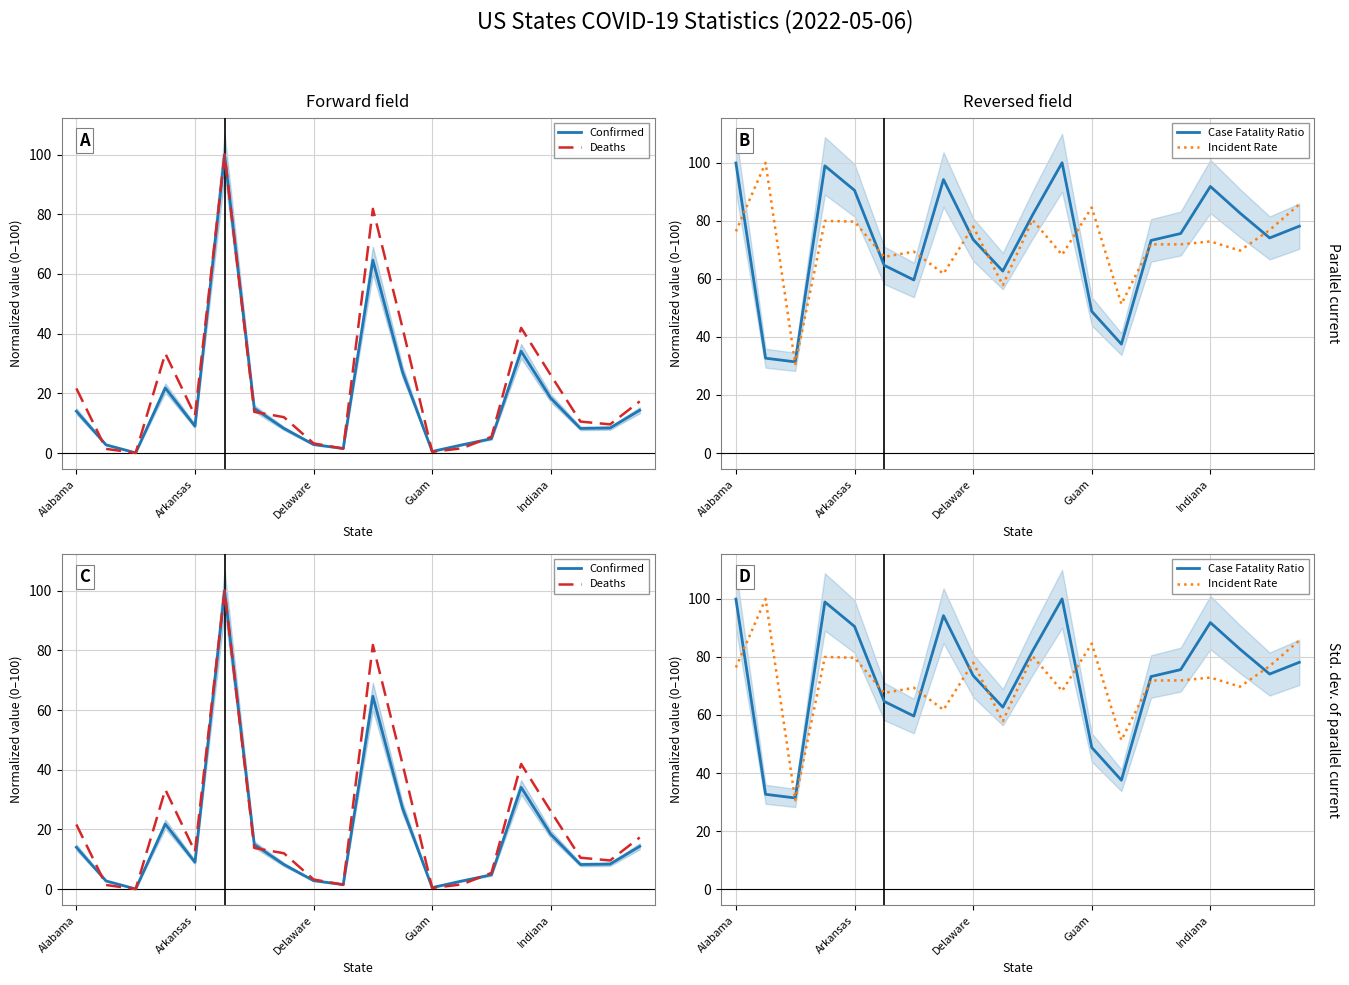

After their last crossing, which series has the higher values: Deaths or Case Fatality Ratio?

Case Fatality Ratio